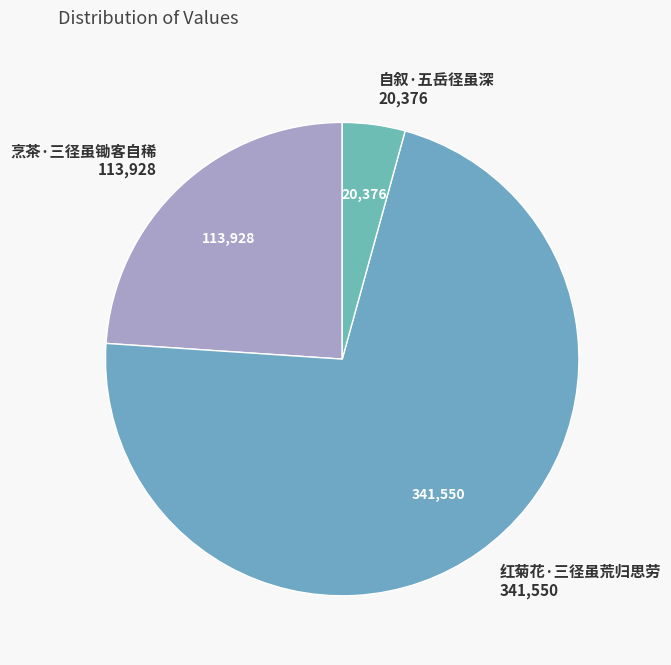

Approximately how many times larger is the value at 烹茶·三径虽锄客自稀 compared to 自叙·五岳径虽深?

5.6